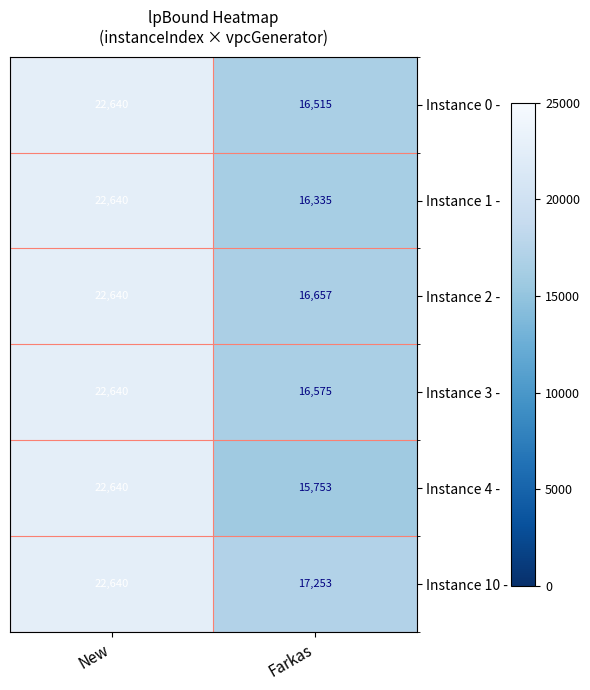

Rank the series at Farkas from highest to lowest value.

Instance 10 -, Instance 2 -, Instance 3 -, Instance 0 -, Instance 1 -, Instance 4 -